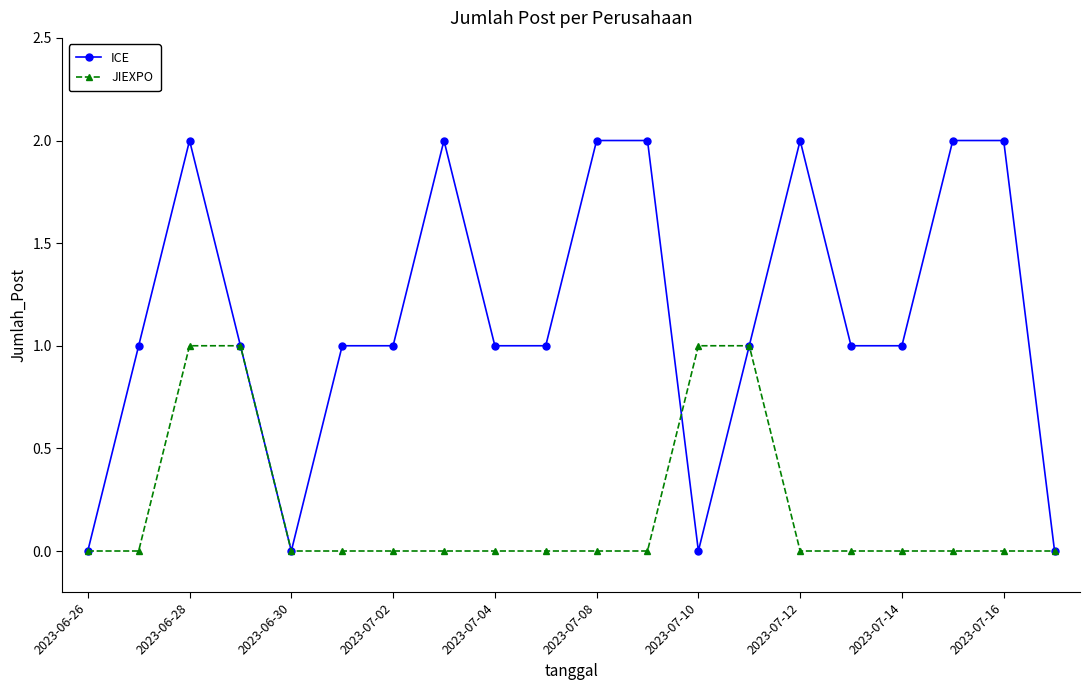

Count the ICE values in the range 1 to 2.

16